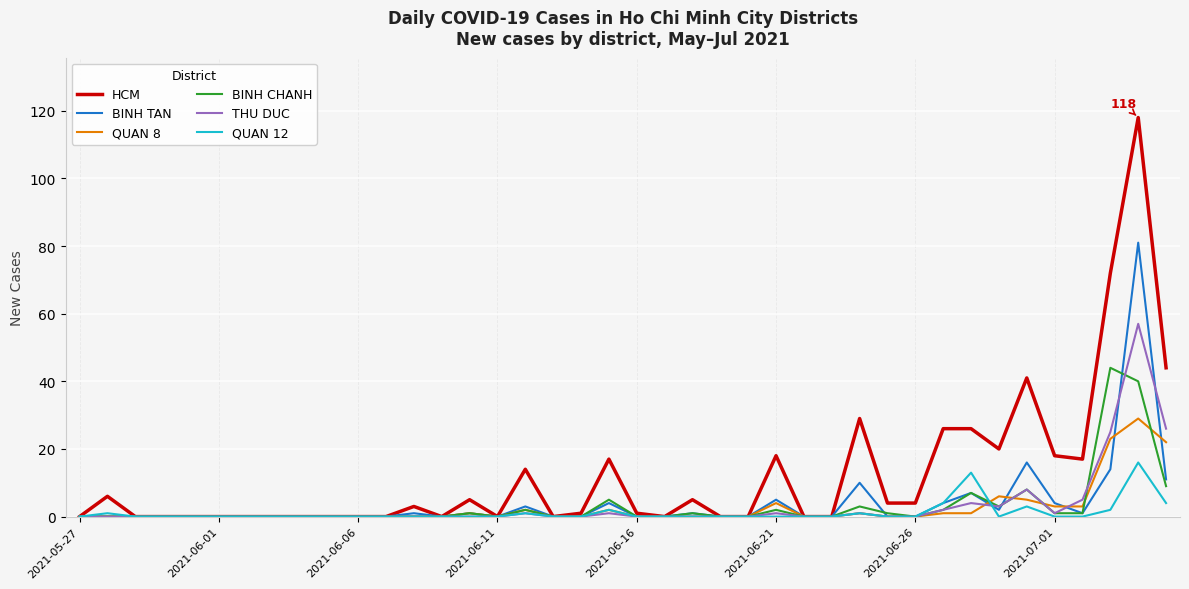

What is the greatest value displayed?

118